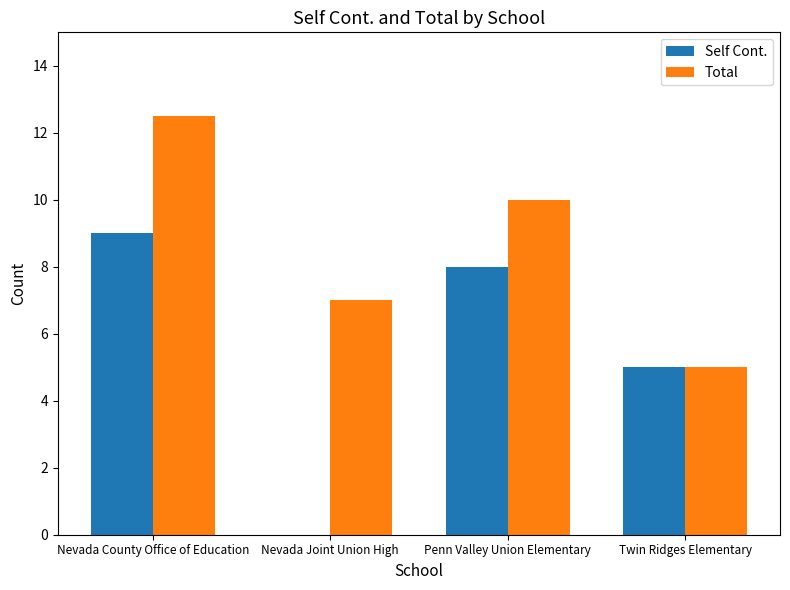

What is the approximate value of Self Cont. at Twin Ridges Elementary?

5.0